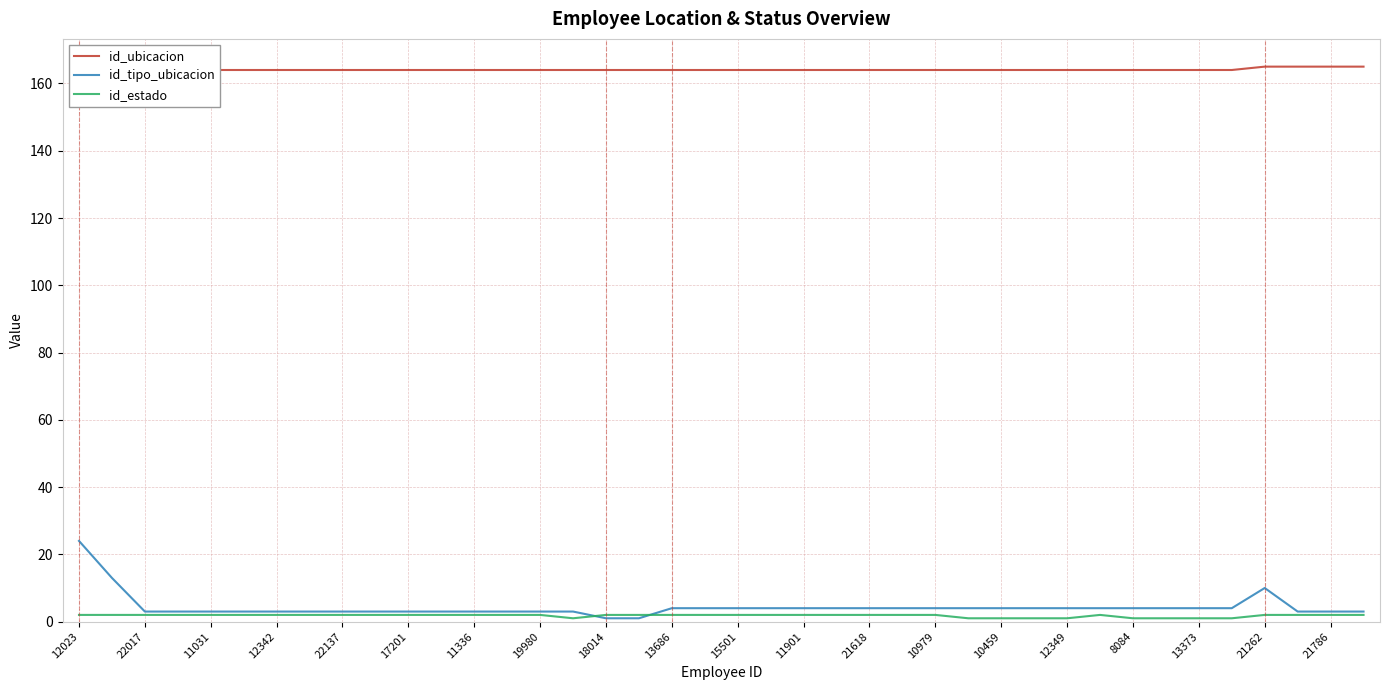

What is the highest value of the id_tipo_ubicacion series?

24